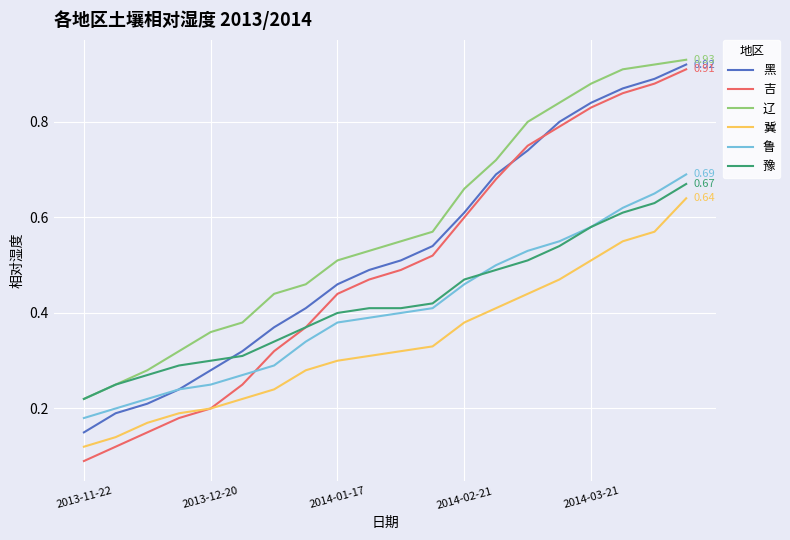

True or false: 鲁 and 冀 cross at least once.

False